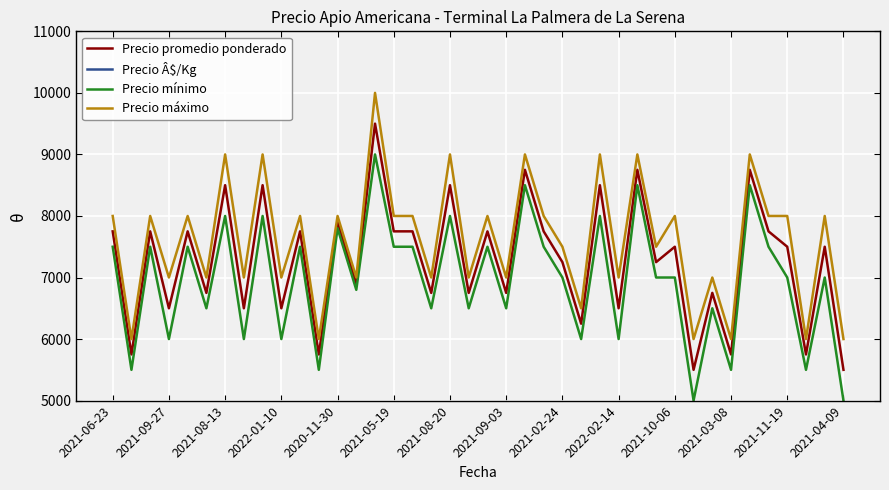

At how many categories does at least one series exceed 5941?

40